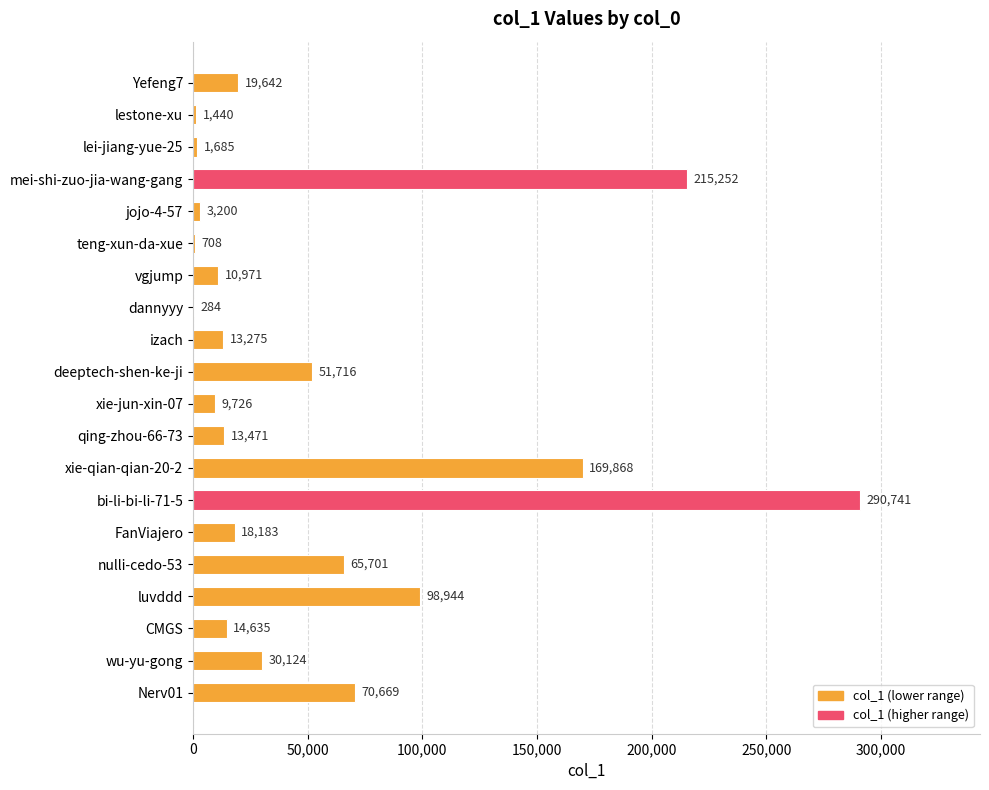

Which has a higher value, Nerv01 or lei-jiang-yue-25?

Nerv01